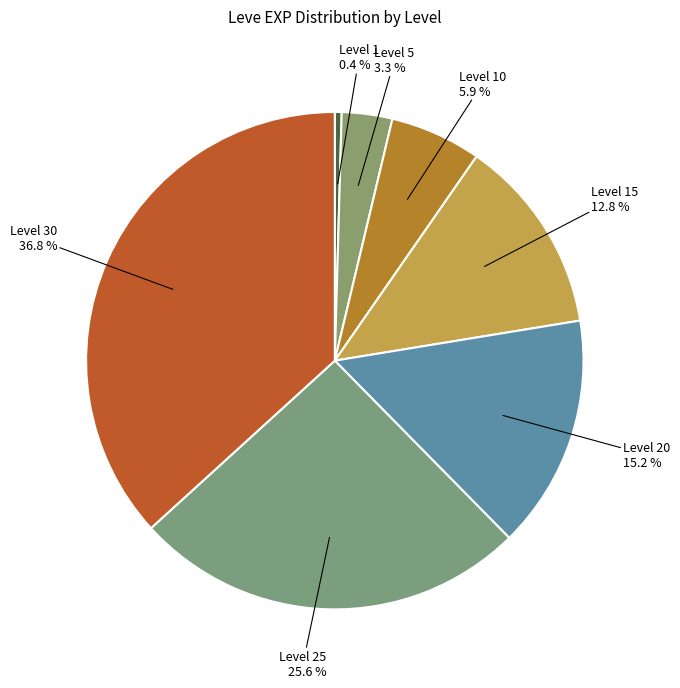

How many segments does this pie chart have?

7